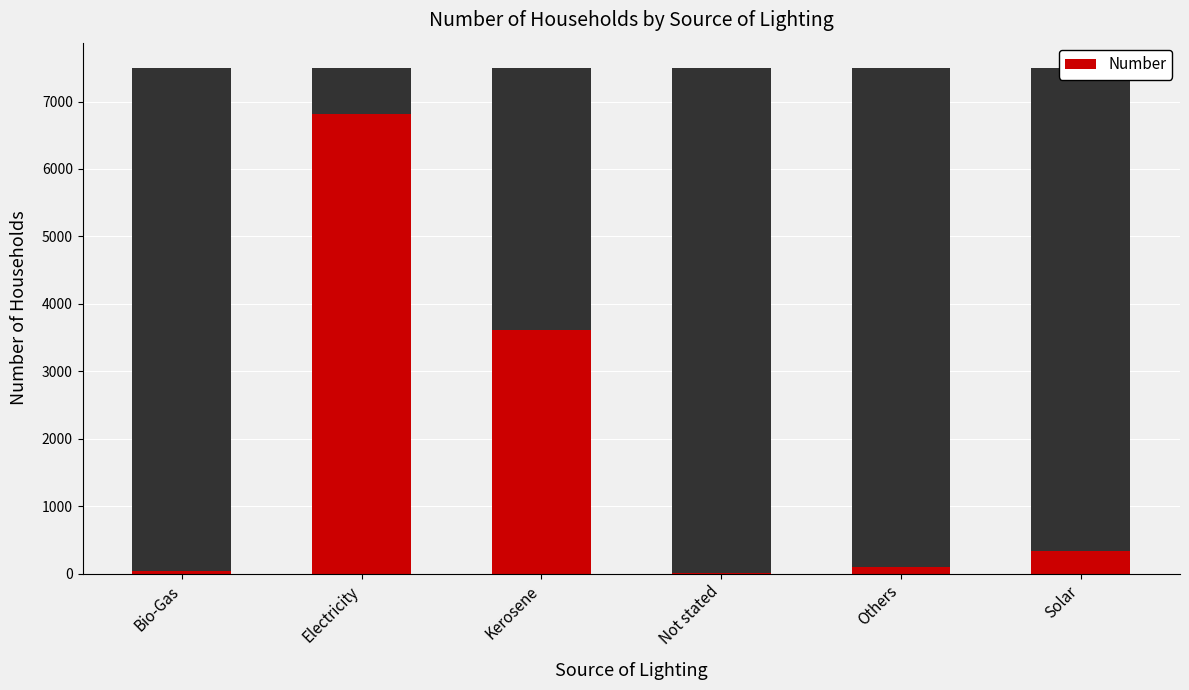

Is it true that the value at Kerosene is 6134?

False